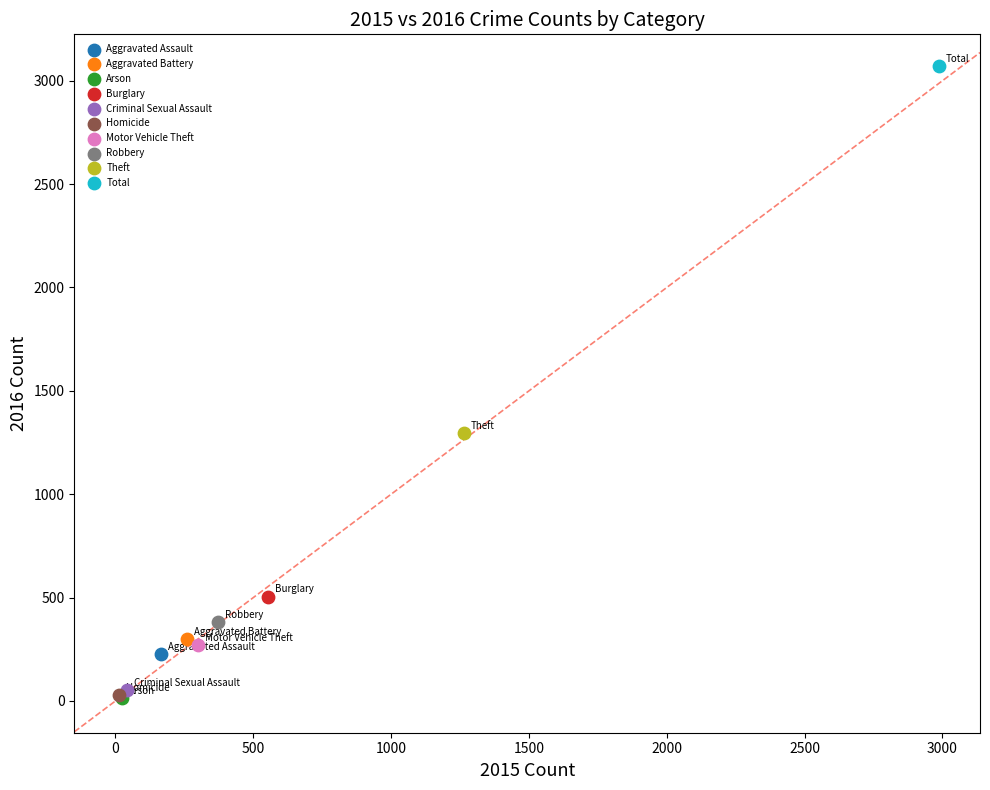

What are all the series names shown in the legend?

Aggravated Assault, Aggravated Battery, Arson, Burglary, Criminal Sexual Assault, Homicide, Motor Vehicle Theft, Robbery, Theft, Total